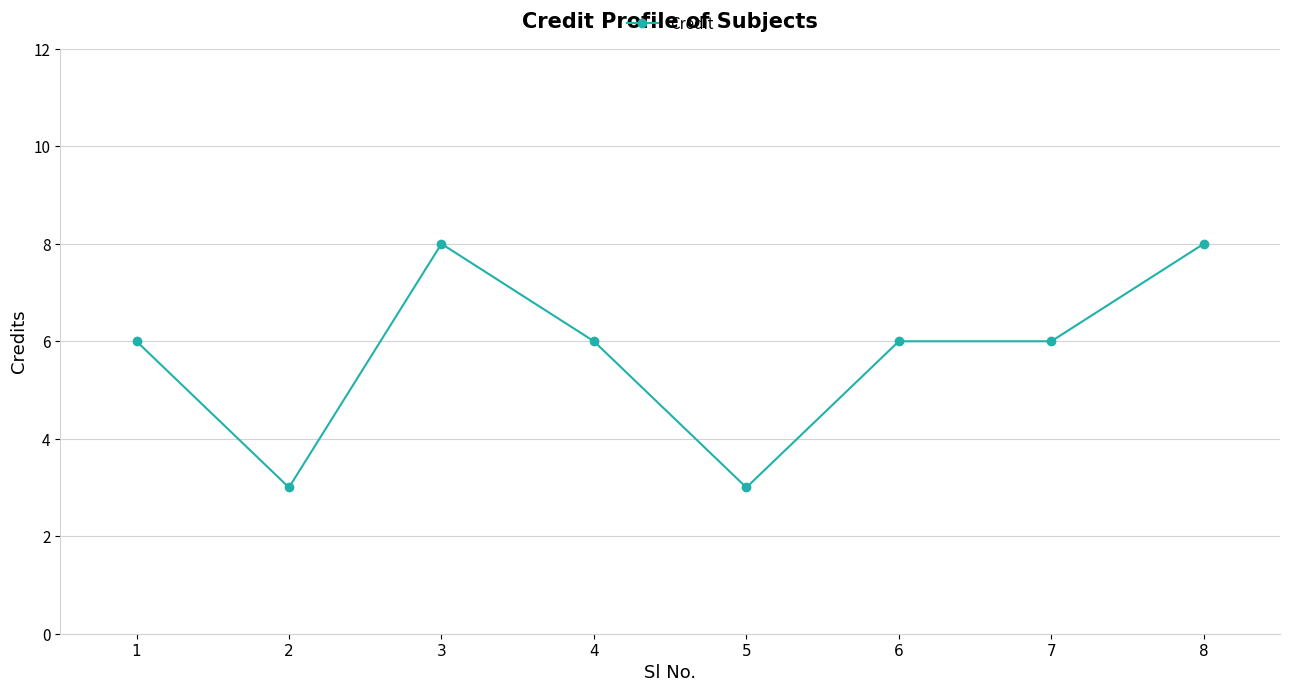

True or false: there are more than 0 points higher than both neighbors.

True